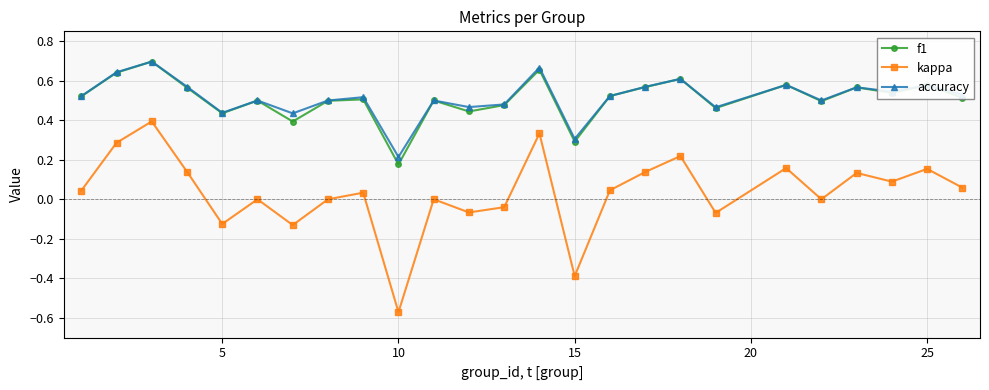

Which series has the widest spread of values?

kappa